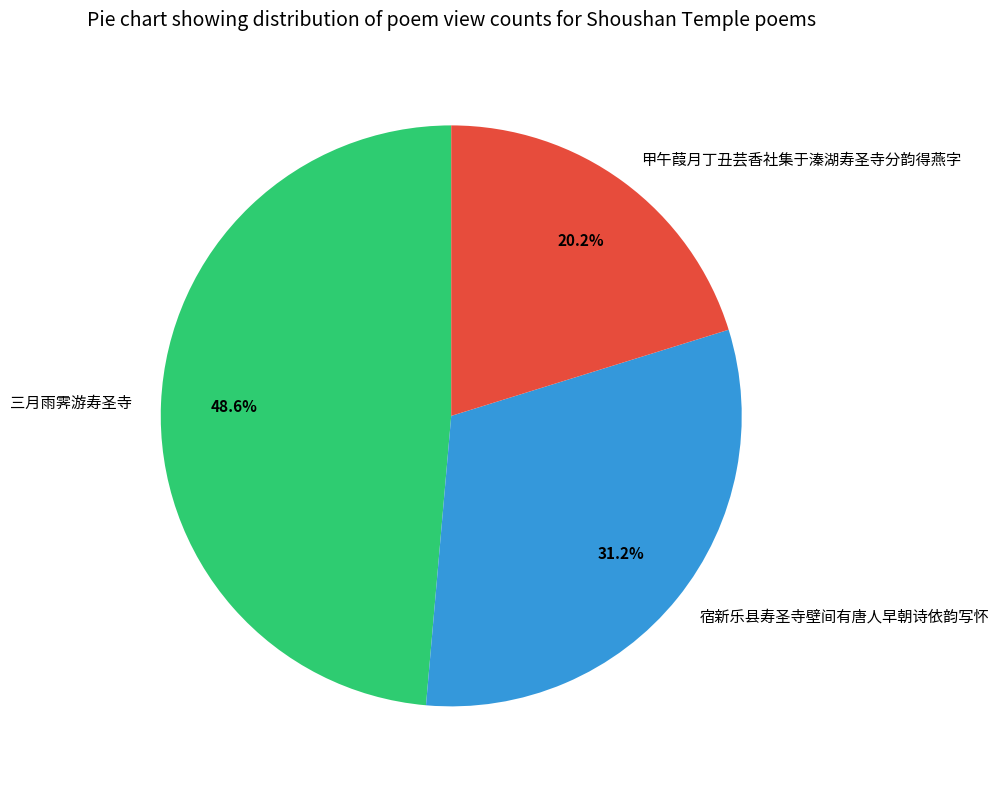

To the nearest percent, what portion does 三月雨霁游寿圣寺 represent?

49%